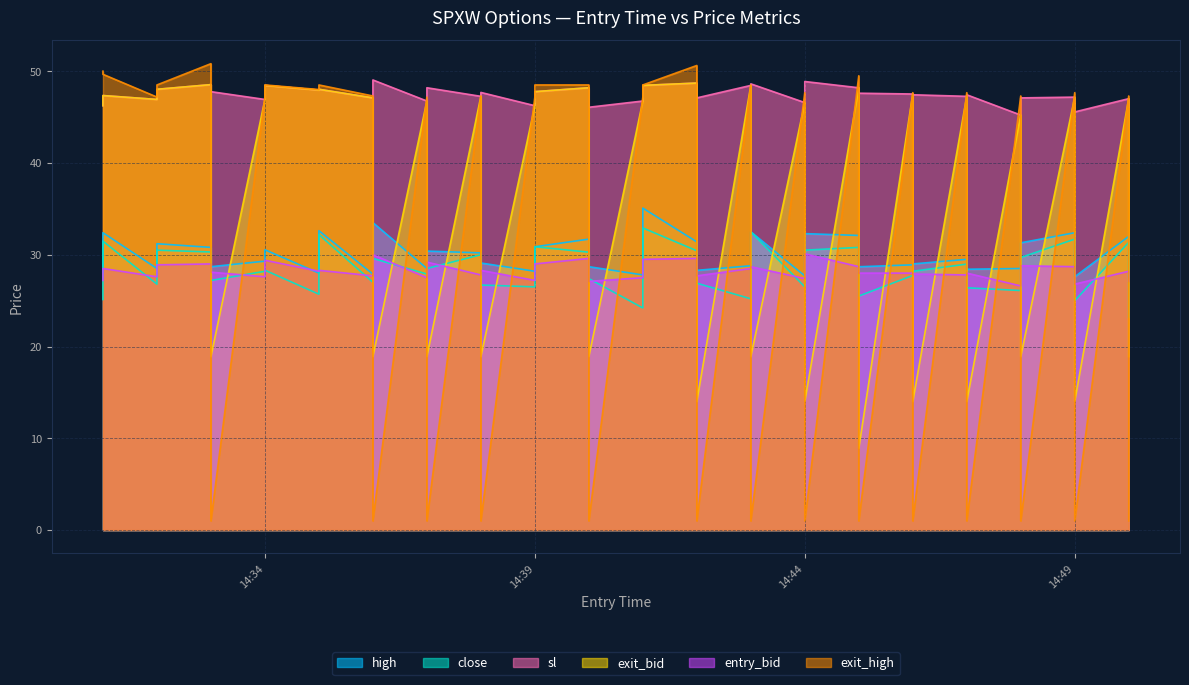

True or false: sl and close intersect in this chart.

False